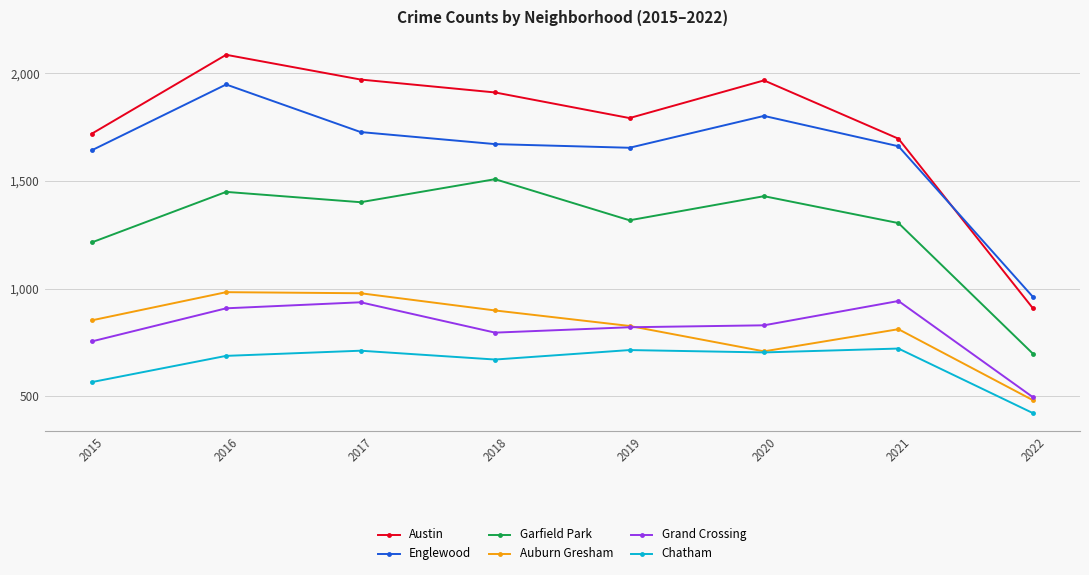

At 2018, list the series in order from smallest to largest.

Chatham, Grand Crossing, Auburn Gresham, Garfield Park, Englewood, Austin